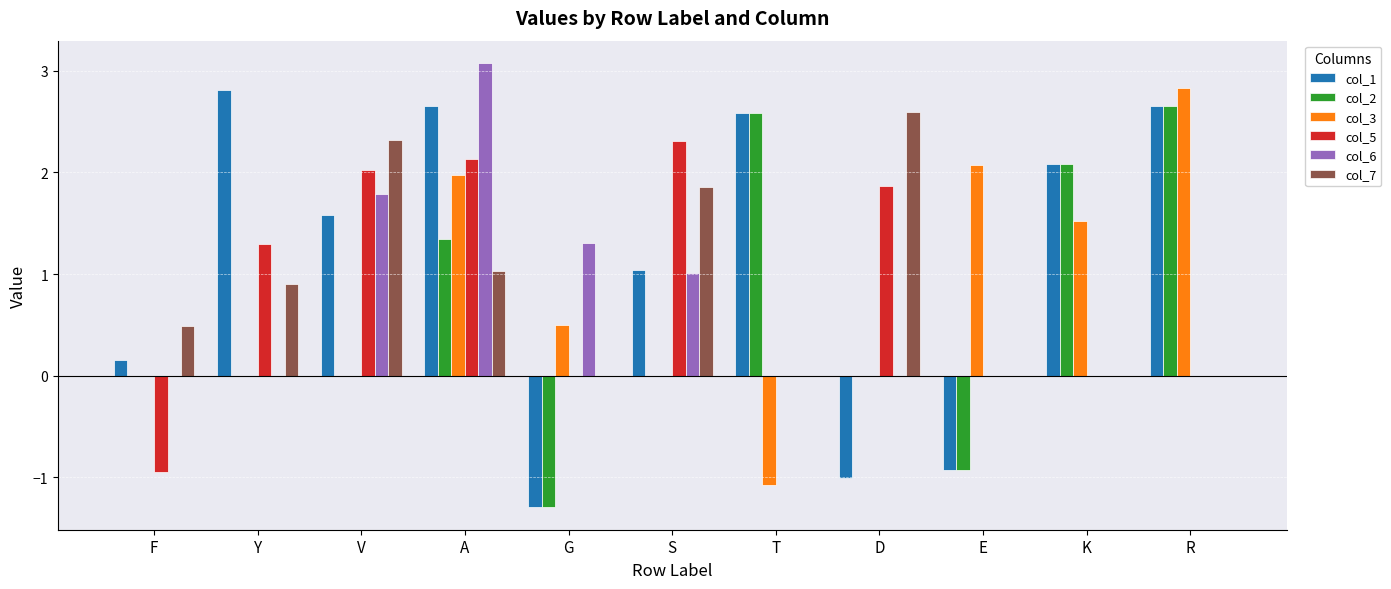

What value does the col_7 series have at V?

2.3